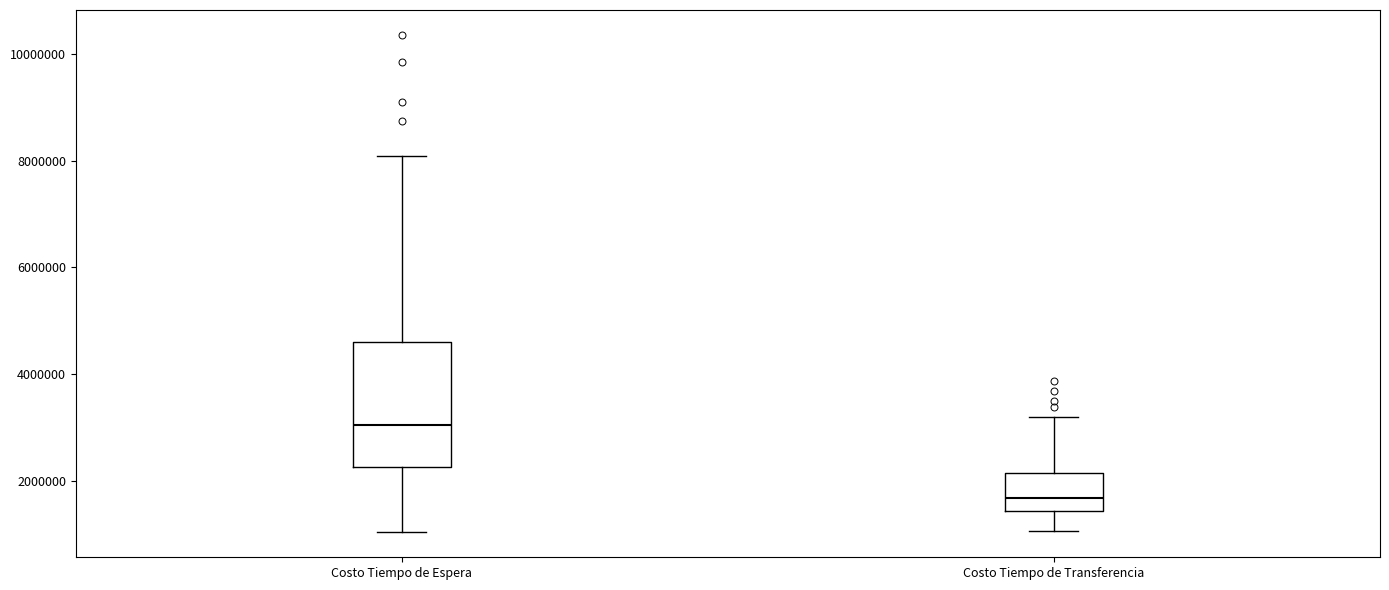

Where is the lower edge of the box for Costo Tiempo de Transferencia on the y-axis? The values are not printed on the chart, so give them approximately, as read against the axis.

1400000